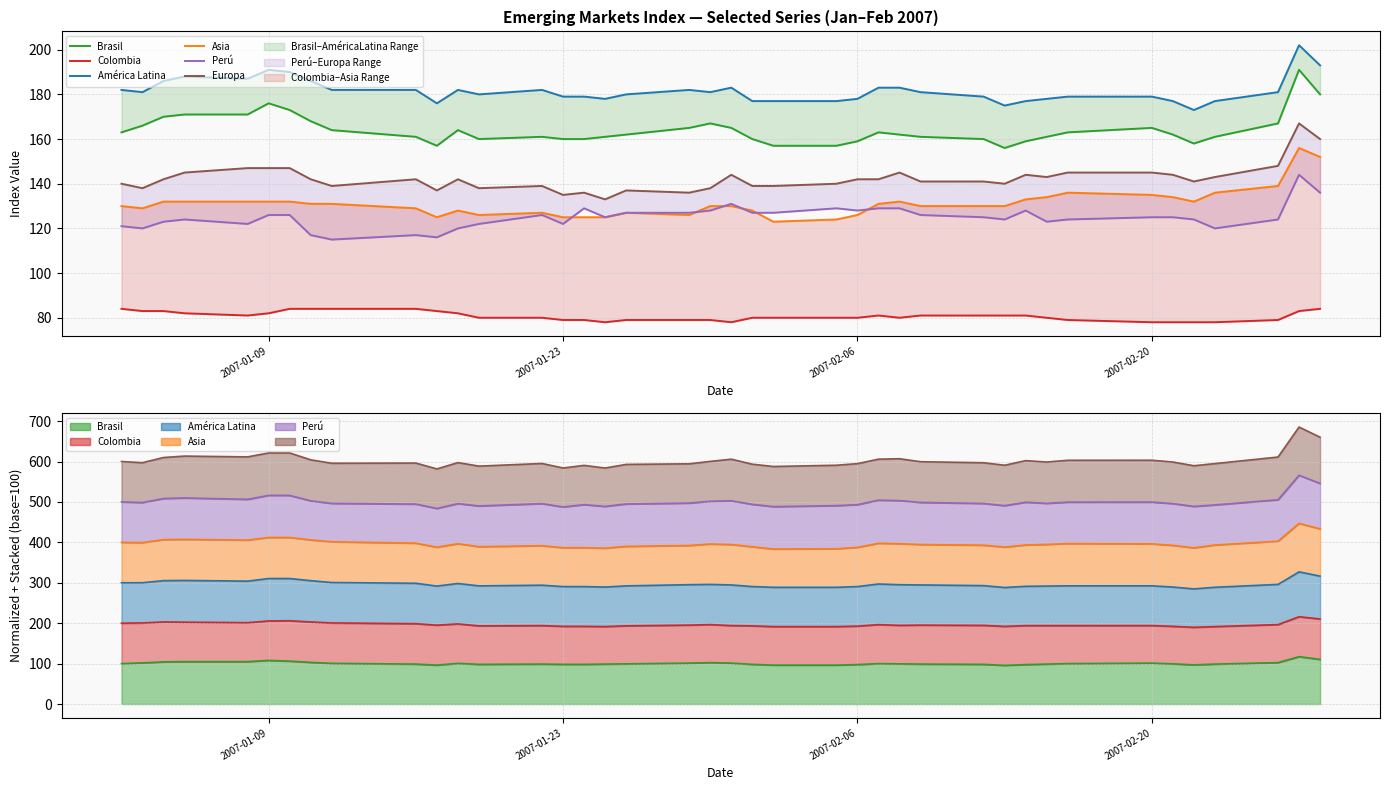

In Europa, how many points are higher than both neighbors (excluding endpoints)?

9